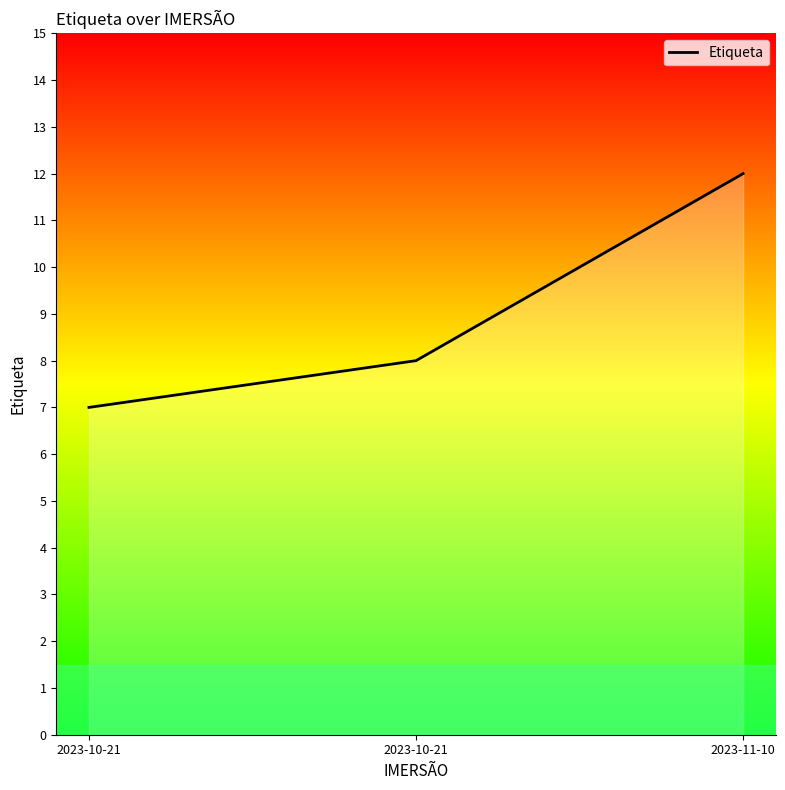

What is the minimum value shown in the chart?

7